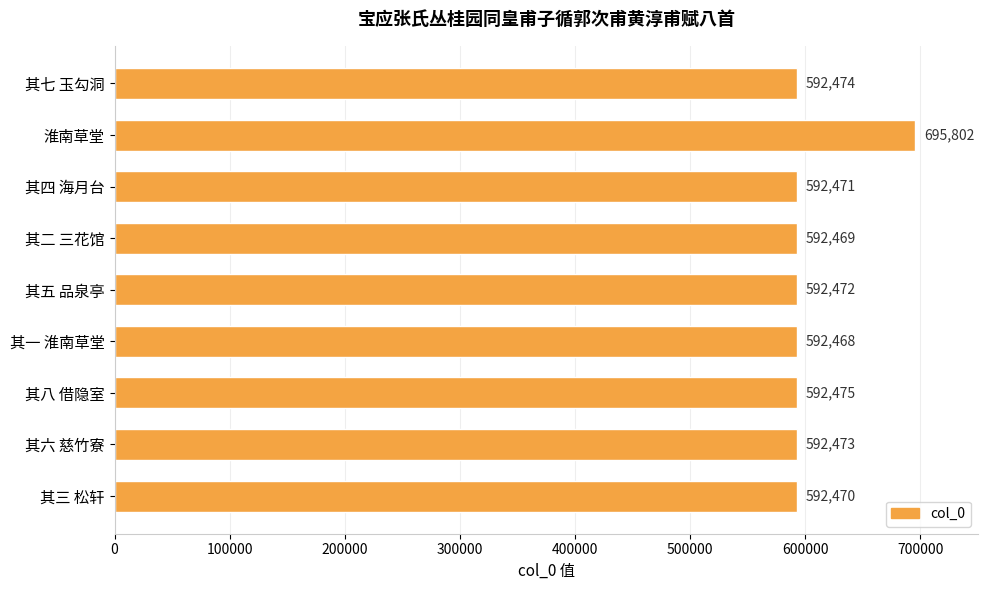

What is the sum of all values?

5435574